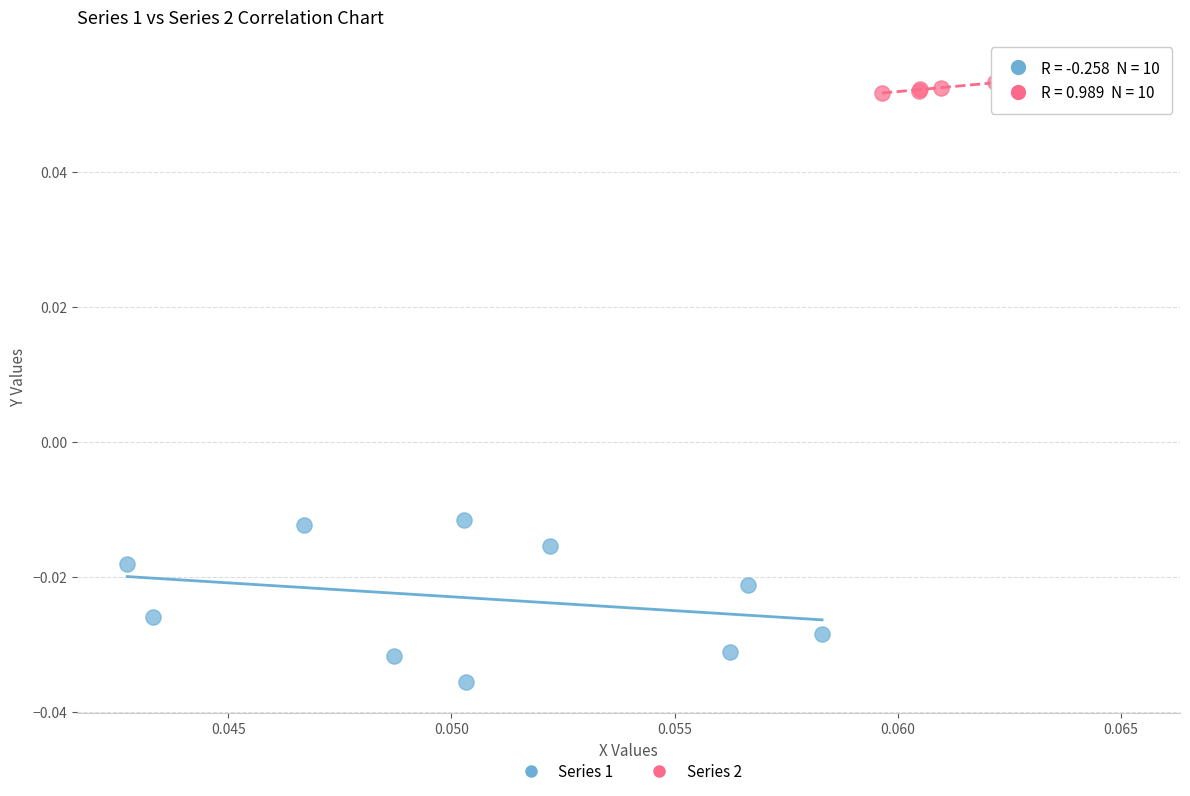

Which series contains the lowest Y value?

Series 1